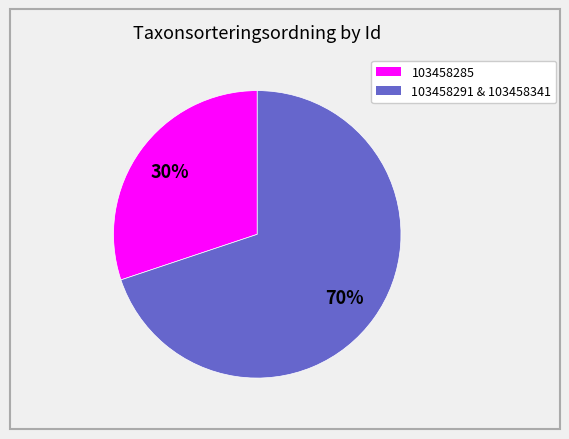

Is there any slice that represents more than half of the pie?

Yes